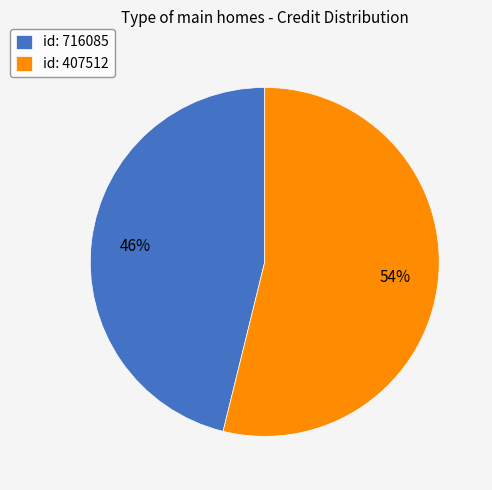

Combined, do id: 407512 and id: 716085 account for over 50%?

Yes